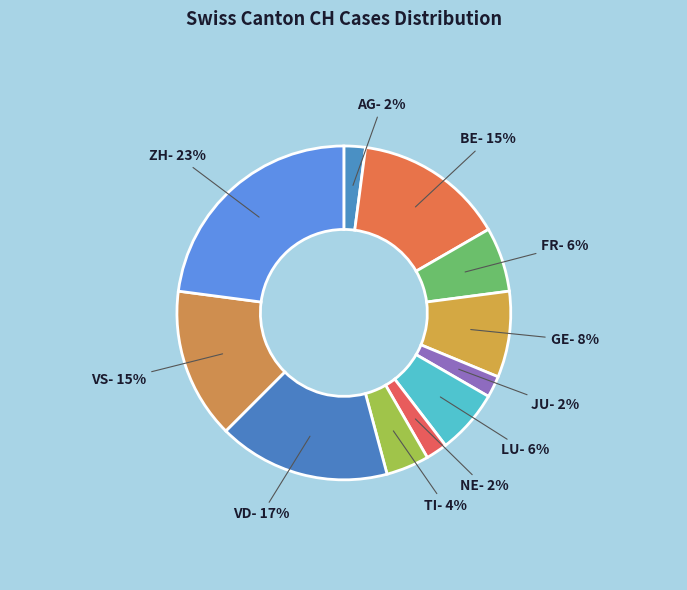

Does VD represent more than half of the total?

No